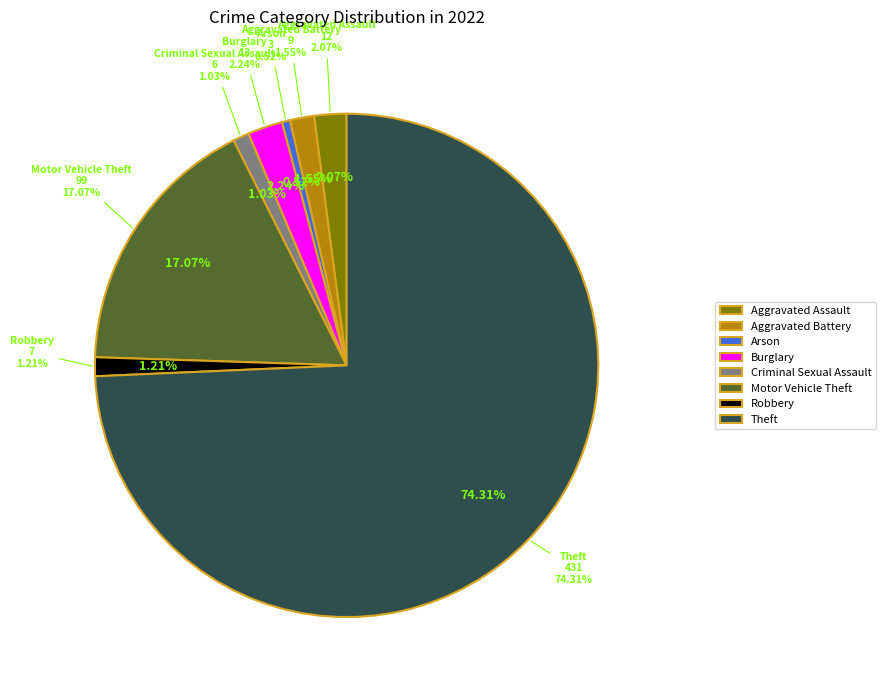

True or false: Robbery accounts for 11% of the total.

False